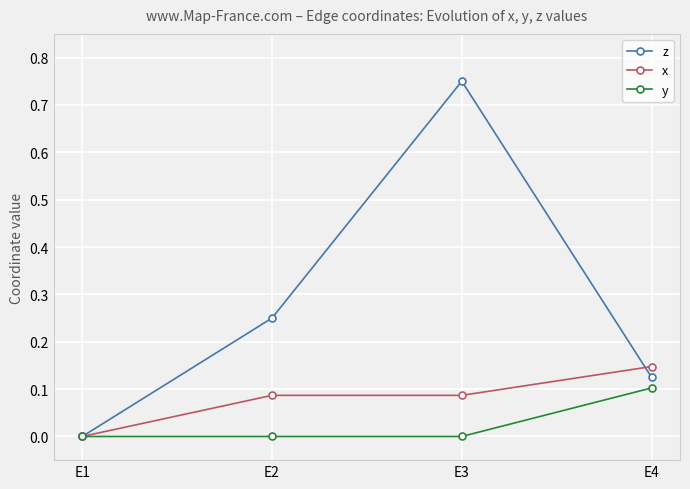

At which label does z reach its peak?

E3